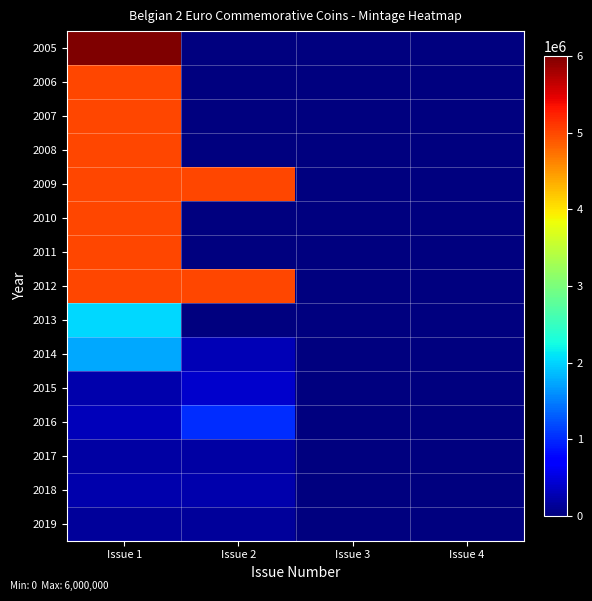

Reading right to left, list all the values displayed in this chart.

2005: Issue 4=0	Issue 3=0	Issue 2=0	Issue 1=6000000
2006: Issue 4=0	Issue 3=0	Issue 2=0	Issue 1=5000000
2007: Issue 4=0	Issue 3=0	Issue 2=0	Issue 1=5000000
2008: Issue 4=0	Issue 3=0	Issue 2=0	Issue 1=5000000
2009: Issue 4=0	Issue 3=0	Issue 2=5000000	Issue 1=5011000
2010: Issue 4=0	Issue 3=0	Issue 2=0	Issue 1=5000000
2011: Issue 4=0	Issue 3=0	Issue 2=0	Issue 1=5000000
2012: Issue 4=0	Issue 3=0	Issue 2=5000000	Issue 1=5000000
2013: Issue 4=0	Issue 3=0	Issue 2=0	Issue 1=2020000
2014: Issue 4=10000	Issue 3=20000	Issue 2=287500	Issue 1=1750000
2015: Issue 4=0	Issue 3=0	Issue 2=412500	Issue 1=235000
2016: Issue 4=0	Issue 3=0	Issue 2=1020000	Issue 1=325000
2017: Issue 4=0	Issue 3=0	Issue 2=200000	Issue 1=200000
2018: Issue 4=0	Issue 3=0	Issue 2=257500	Issue 1=257500
2019: Issue 4=0	Issue 3=0	Issue 2=155000	Issue 1=155000